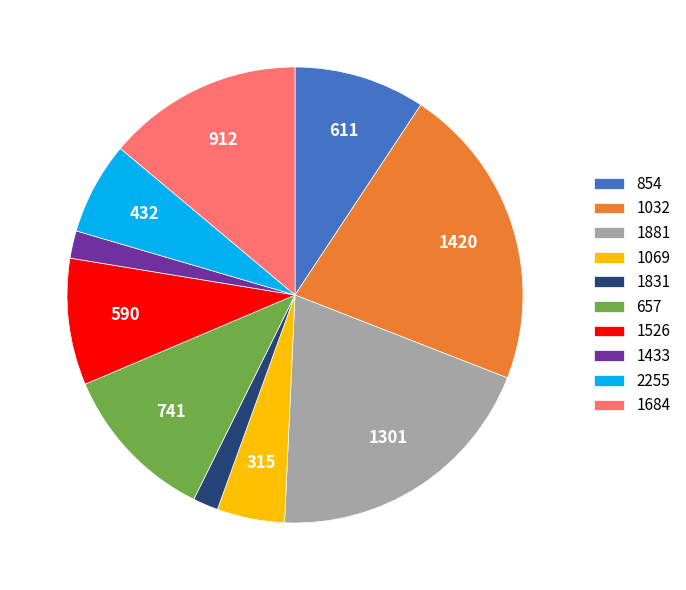

Is there any slice that represents more than half of the pie?

No